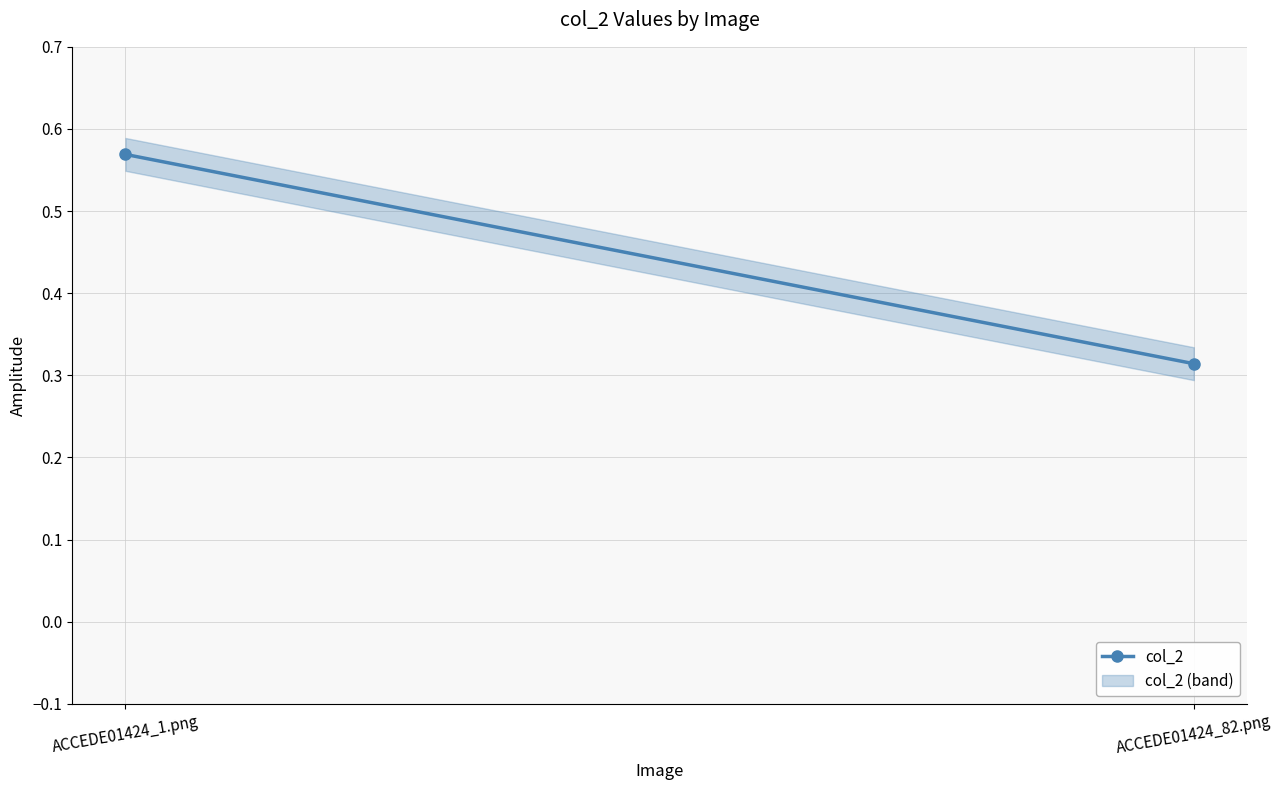

What is the sum of the values at ACCEDE01424_1.png and ACCEDE01424_82.png?

0.9